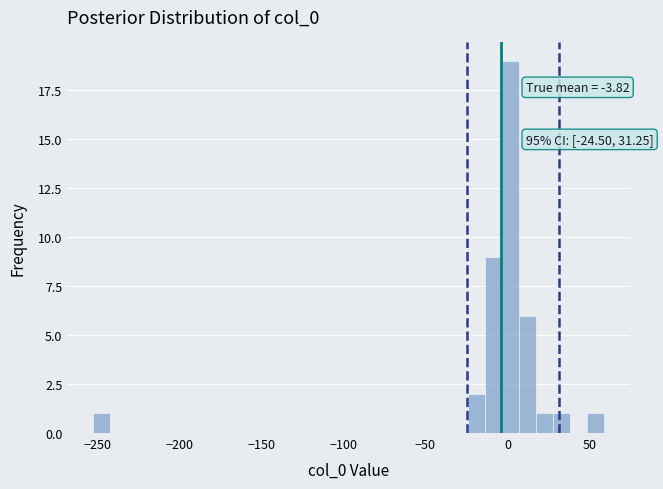

Read against the x-axis, roughly where is the centre of the tallest bar?

0